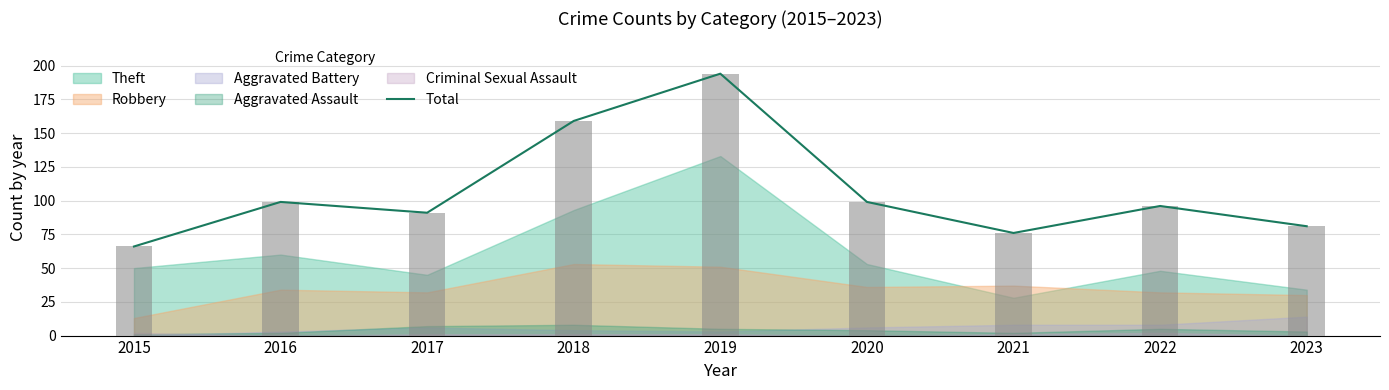

Which category has the highest value across all series?

2019